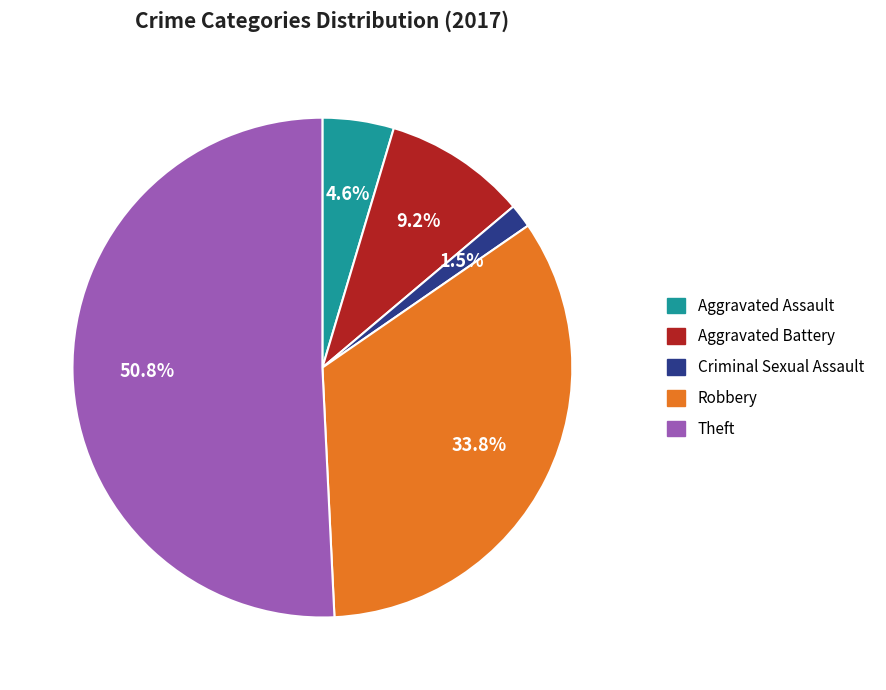

Approximately how many times larger is the value at Aggravated Battery compared to Theft?

0.2